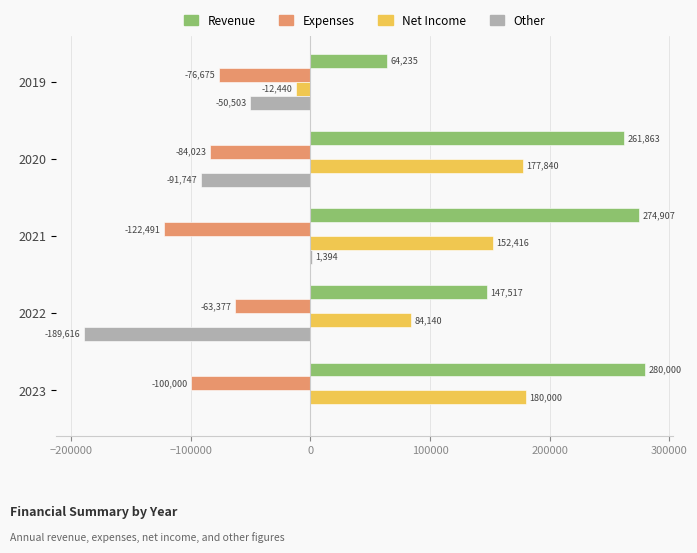

What is the total value across all series at 2020?

263933